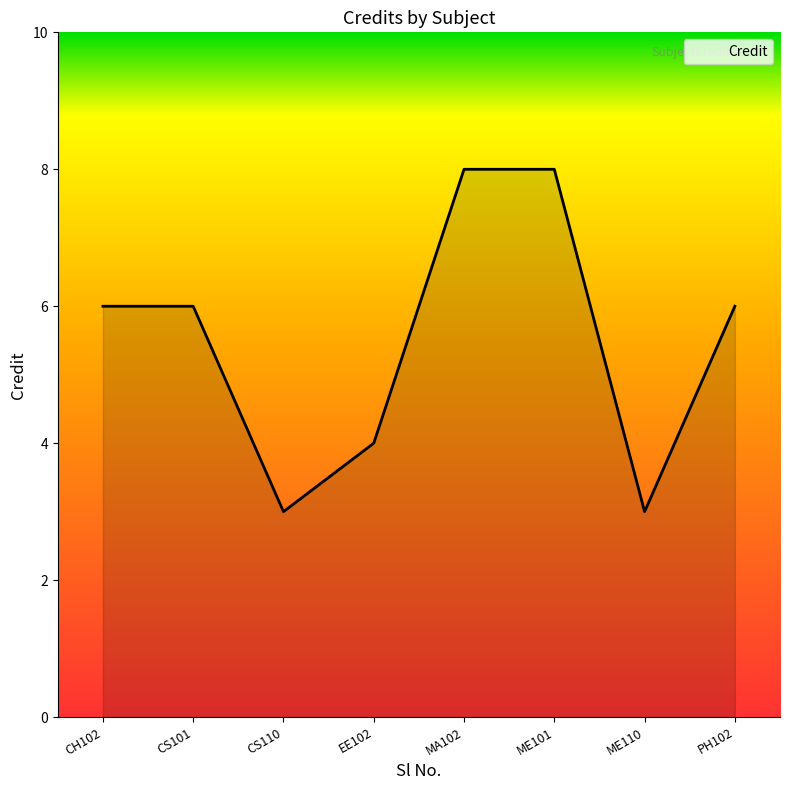

What is the minimum value shown in the chart?

3